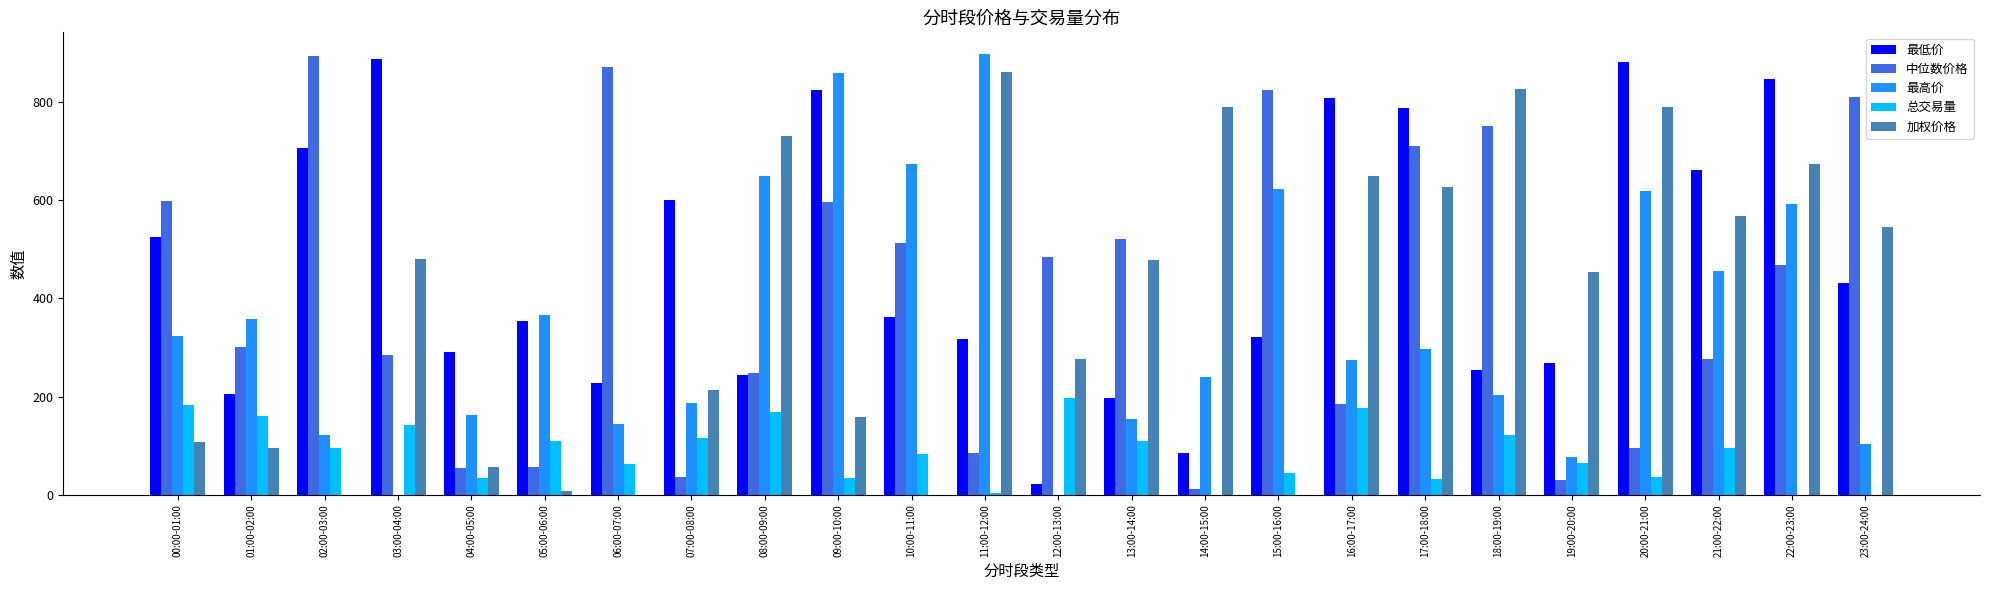

What is the maximum value for 加权价格?

859.5